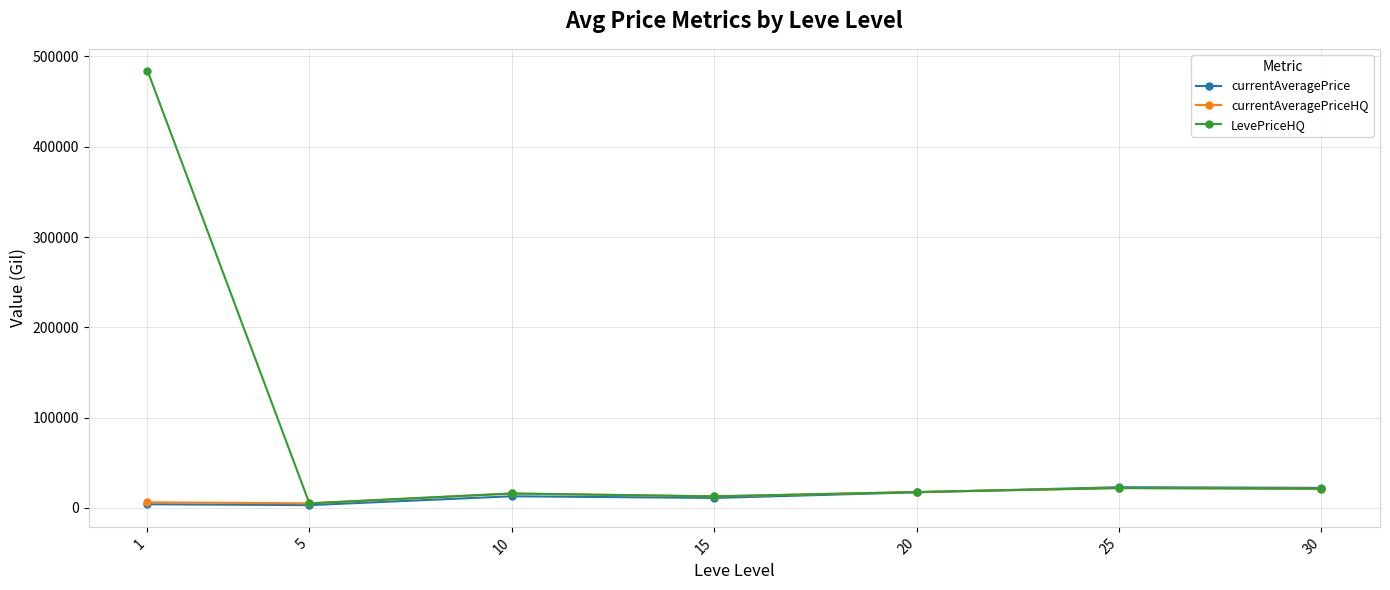

In currentAveragePriceHQ, how many points are lower than both neighbors (excluding endpoints)?

2